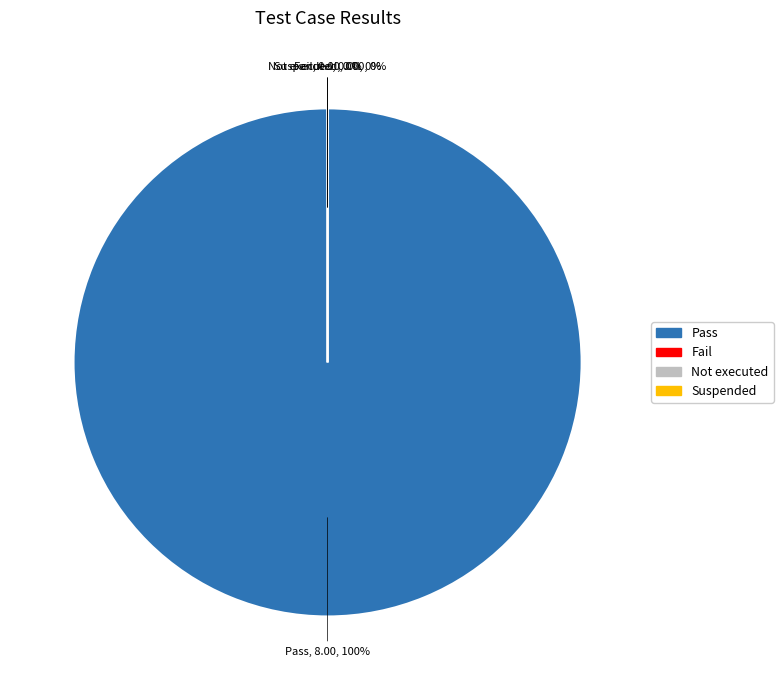

Does any single category account for the majority?

Yes